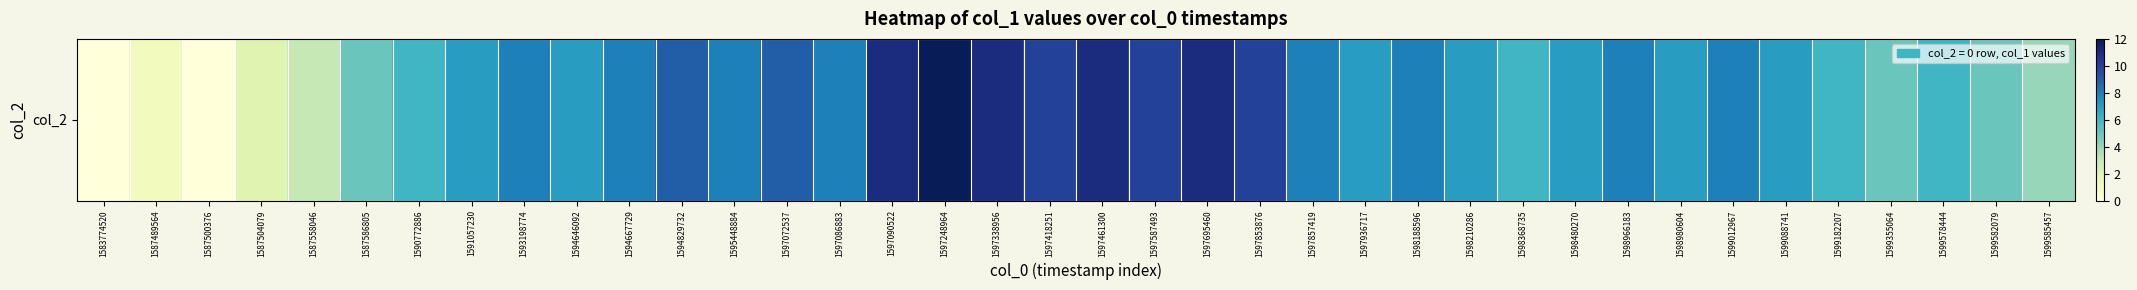

Reading right to left, list all the values displayed in this chart.

1599585457=4	1599582079=5	1599578444=6	1599355064=5	1599182207=6	1599088741=7	1599012967=8	1598980604=7	1598966183=8	1598480270=7	1598368735=6	1598210286=7	1598188596=8	1597936717=7	1597857419=8	1597853876=10	1597695460=11	1597587493=10	1597461300=11	1597418251=10	1597338956=11	1597248964=12	1597090522=11	1597086883=8	1597072537=9	1595448884=8	1594829732=9	1594667729=8	1594646092=7	1593198774=8	1591057230=7	1590772886=6	1587586805=5	1587558046=3	1587504079=2	1587500376=0	1587489564=1	1583774520=0